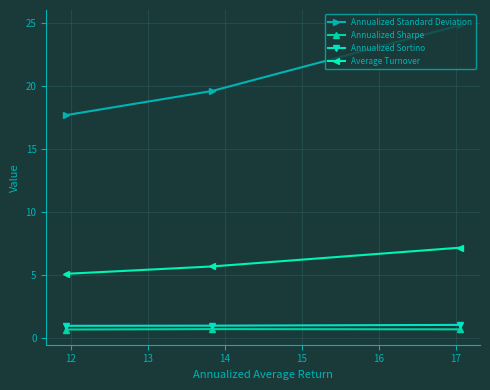

Count the number of categories in the chart.

3